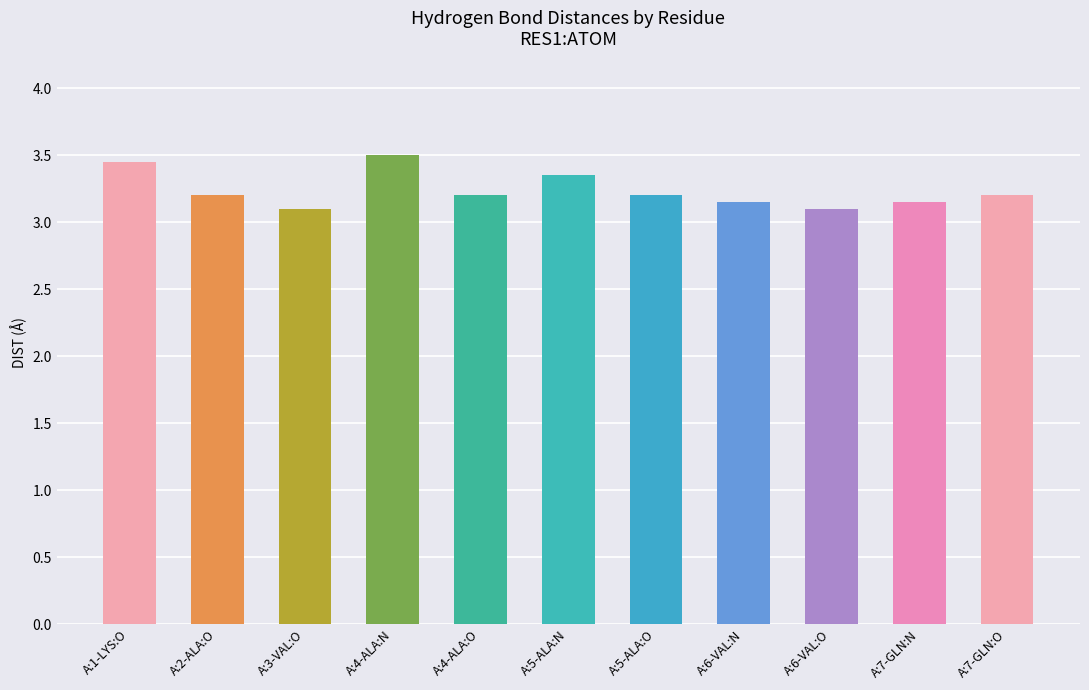

What is the difference between the maximum and minimum values?

0.4